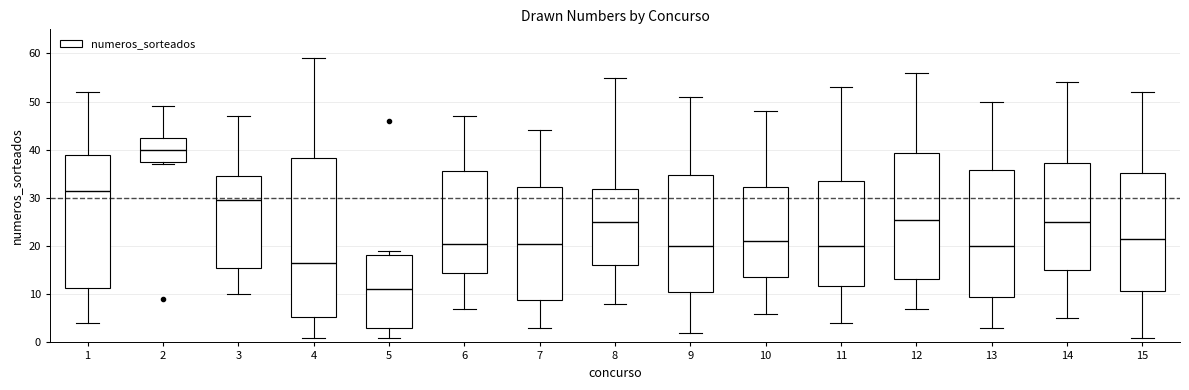

Which box's median line is the highest?

2